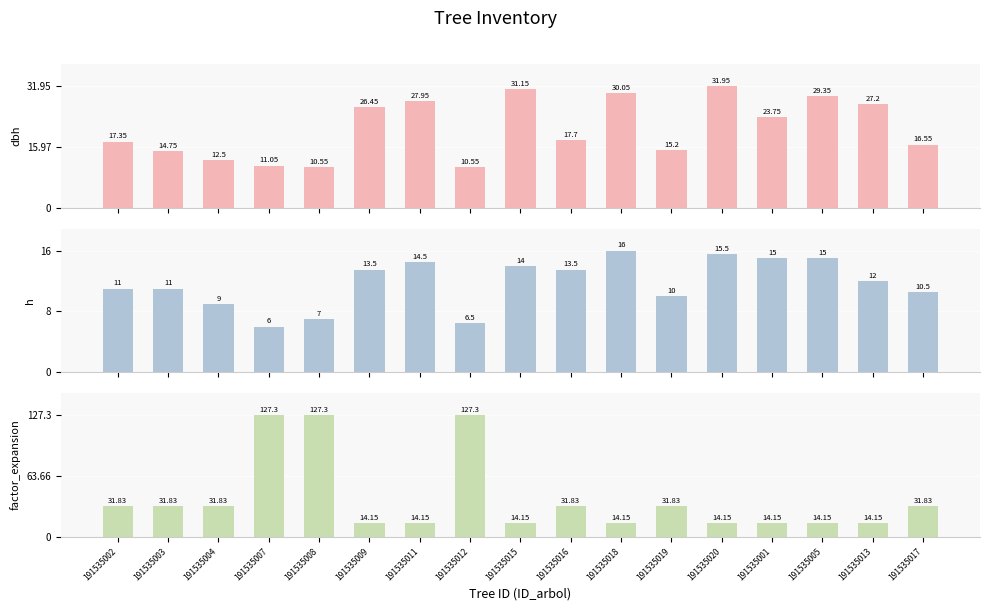

What is the difference between the factor_expansion values at 191535013 and 191535017?

17.7